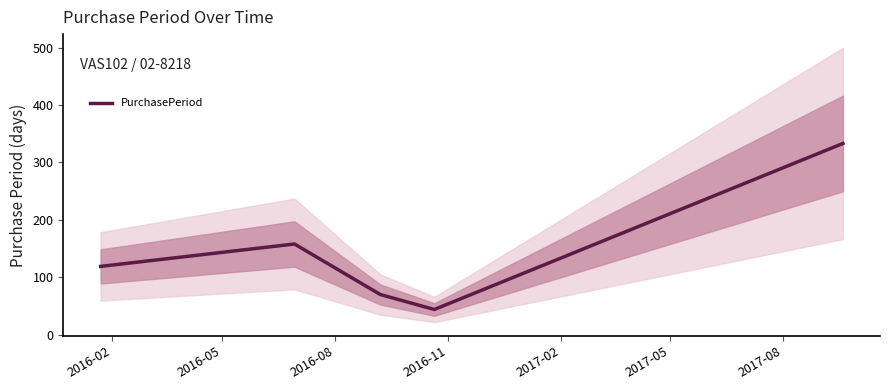

What is the sum of all values?

724